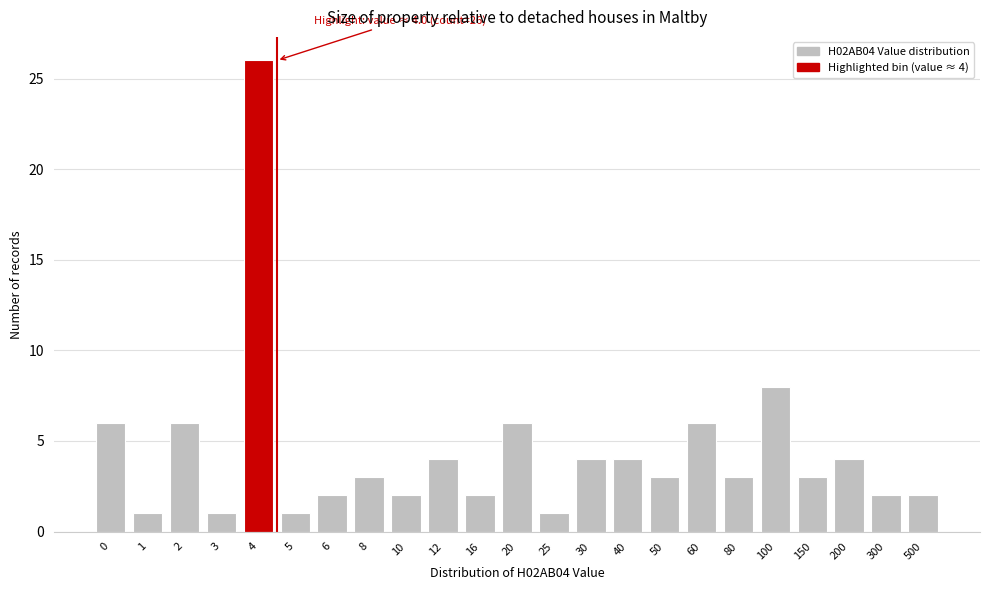

Reading left to right, extract all data points from this chart.

0=6	1=1	2=6	3=1	4=26	5=1	6=2	8=3	10=2	12=4	16=2	20=6	25=1	30=4	40=4	50=3	60=6	80=3	100=8	150=3	200=4	300=2	500=2